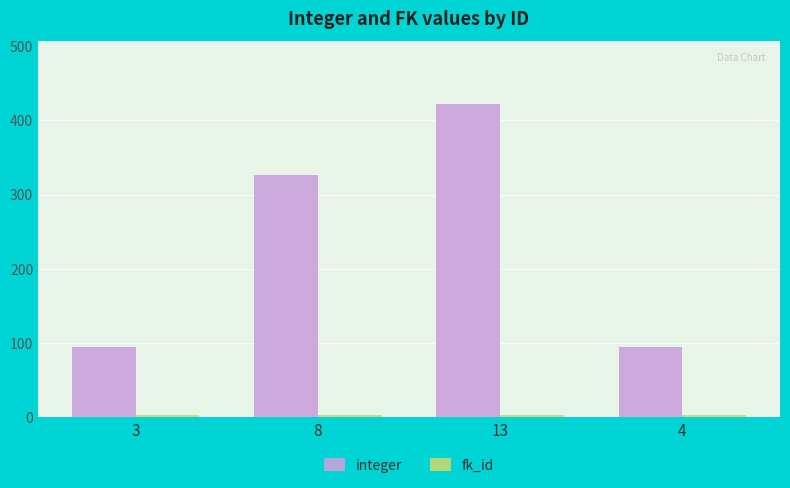

What is the difference between the maximum and minimum values in the integer series?

328